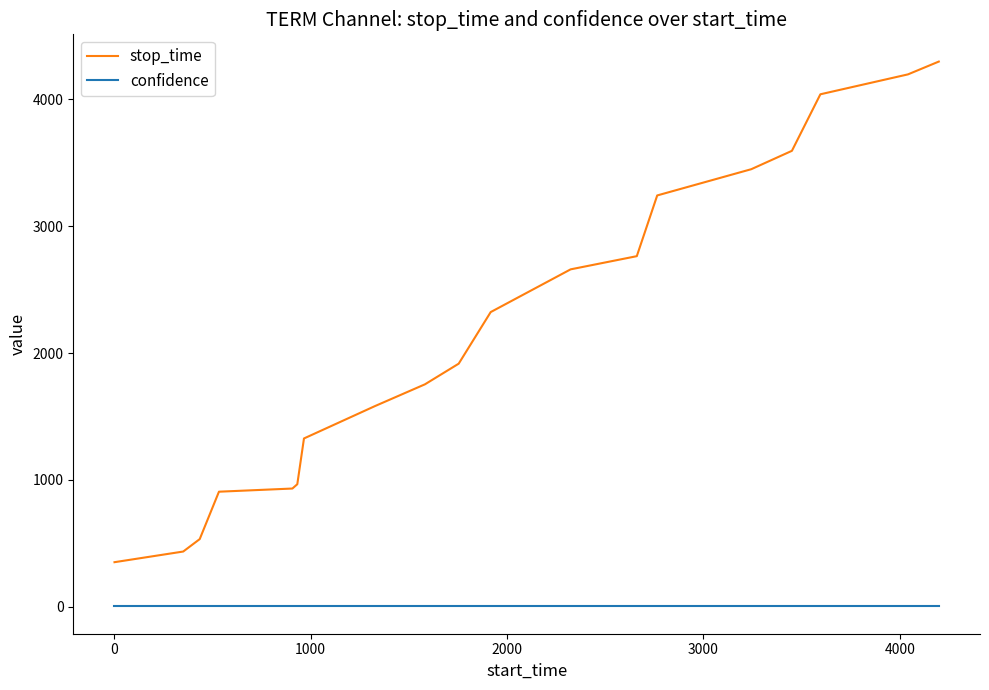

How many values in the stop_time series are below 1916?

9